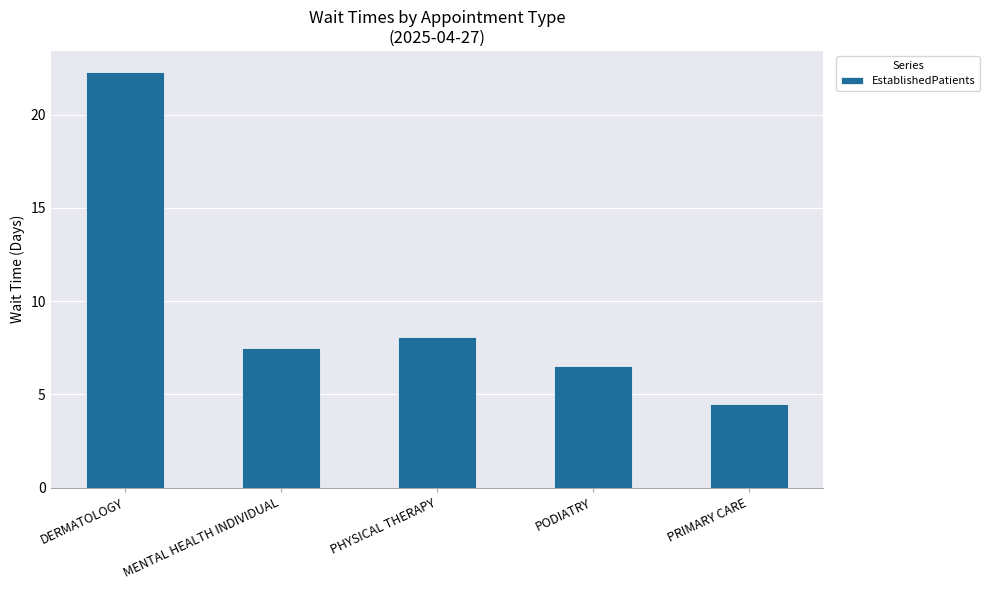

Does the chart contain any negative values?

No